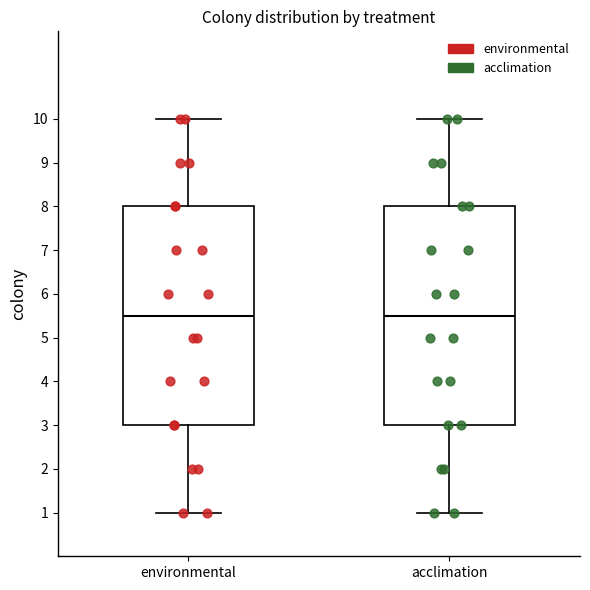

Reading left to right, read every box against the y-axis: the position of its median line, the range the box covers, and the ends of its whiskers. The values are not printed on the chart, so give them approximately, as read against the axis.

environmental: median 5.5, box 3.0 to 8.0, whiskers 1.0 to 10.0
acclimation: median 5.5, box 3.0 to 8.0, whiskers 1.0 to 10.0